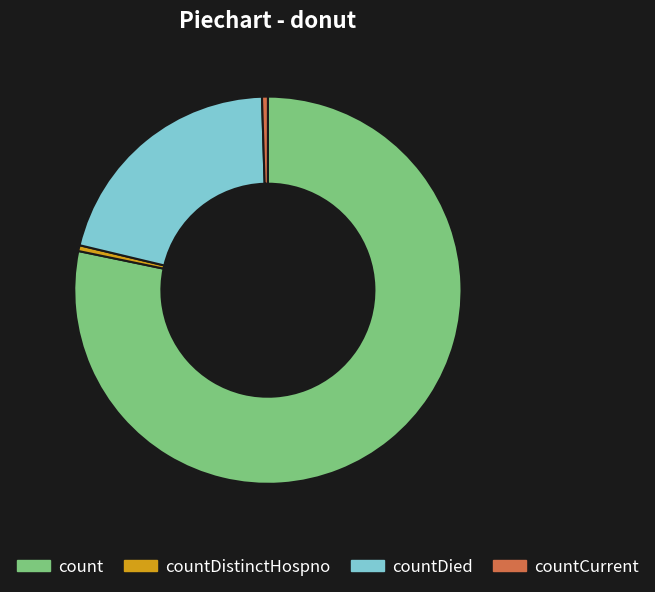

Is there any slice that represents more than half of the pie?

Yes